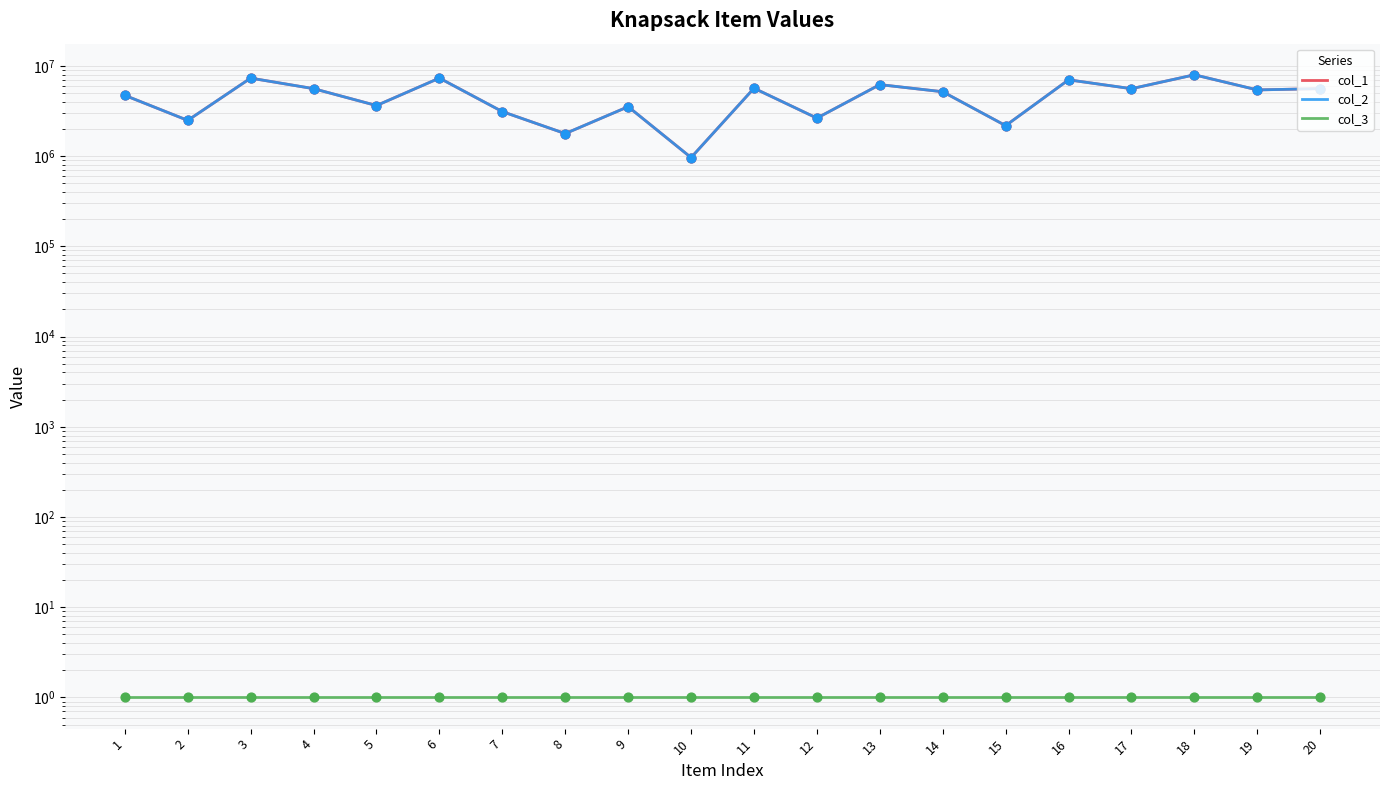

What are all the series names shown in the legend?

col_1, col_2, col_3